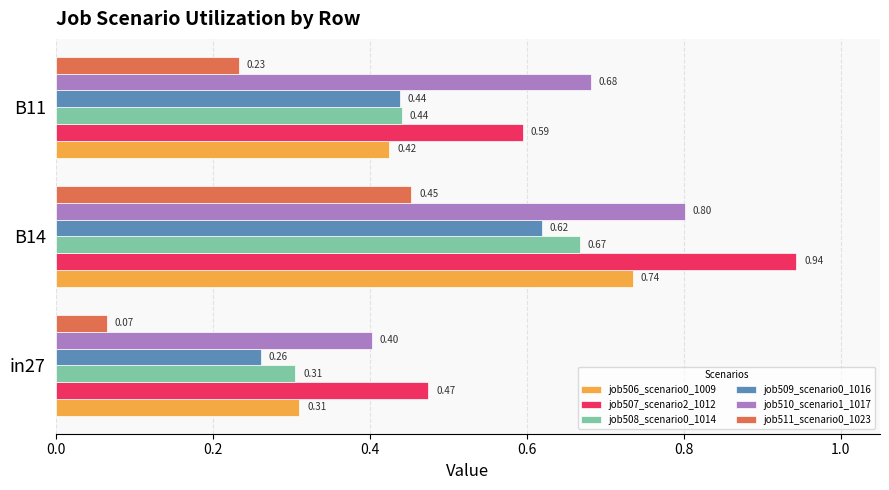

What is the sum of all job508_scenario0_1014 values?

1.4